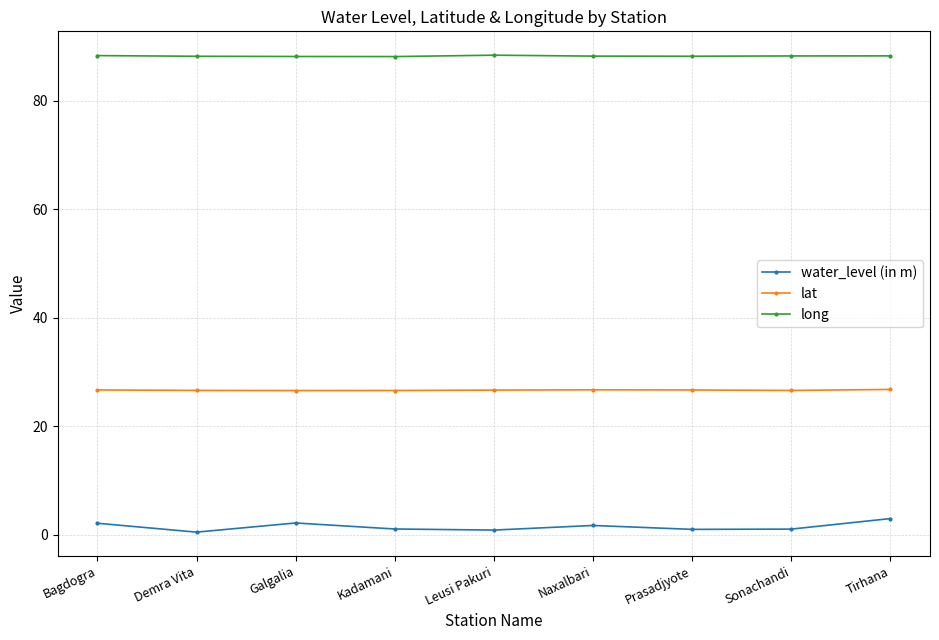

Does the chart display data point markers on the line(s)?

Yes